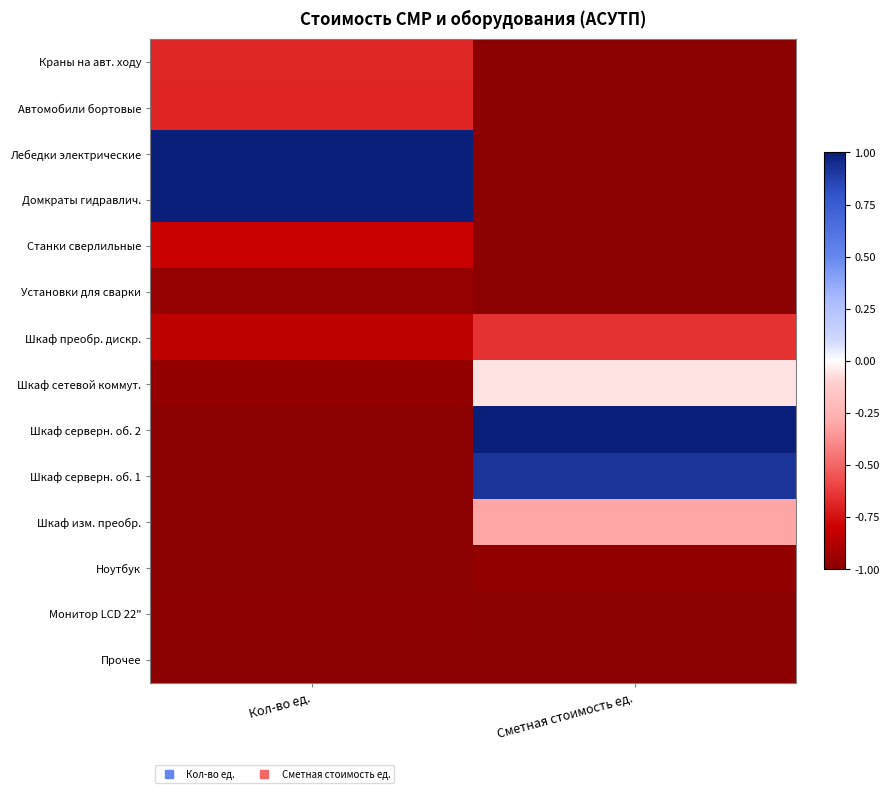

Reading left to right, extract all data points from this chart.

Краны на авт. ходу: Кол-во ед.=-0.7	Сметная стоимость ед.=-1.0
Автомобили бортовые: Кол-во ед.=-0.7	Сметная стоимость ед.=-1.0
Лебедки электрические: Кол-во ед.=1.0	Сметная стоимость ед.=-1.0
Домкраты гидравлич.: Кол-во ед.=1.0	Сметная стоимость ед.=-1.0
Станки сверлильные: Кол-во ед.=-0.8	Сметная стоимость ед.=-1.0
Установки для сварки: Кол-во ед.=-1.0	Сметная стоимость ед.=-1.0
Шкаф преобр. дискр.: Кол-во ед.=-0.8	Сметная стоимость ед.=-0.7
Шкаф сетевой коммут.: Кол-во ед.=-1.0	Сметная стоимость ед.=-0.1
Шкаф серверн. об. 2: Кол-во ед.=-1.0	Сметная стоимость ед.=1.0
Шкаф серверн. об. 1: Кол-во ед.=-1.0	Сметная стоимость ед.=0.9
Шкаф изм. преобр.: Кол-во ед.=-1.0	Сметная стоимость ед.=-0.3
Ноутбук: Кол-во ед.=-1.0	Сметная стоимость ед.=-1.0
Монитор LCD 22": Кол-во ед.=-1.0	Сметная стоимость ед.=-1.0
Прочее: Кол-во ед.=-1.0	Сметная стоимость ед.=-1.0